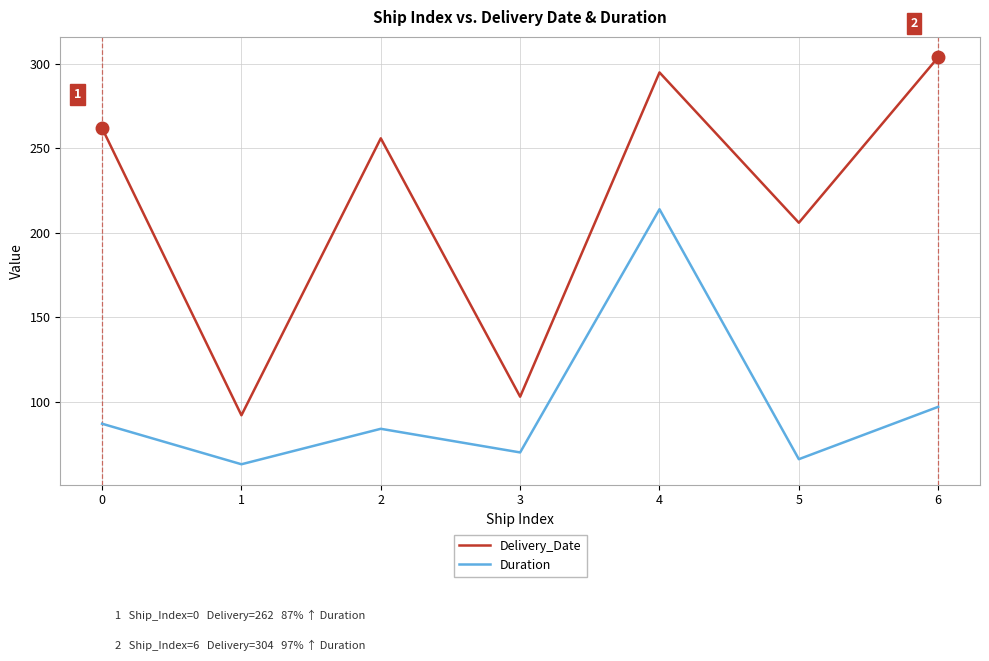

List the labels in order of Duration value, smallest first.

1, 5, 3, 2, 0, 6, 4